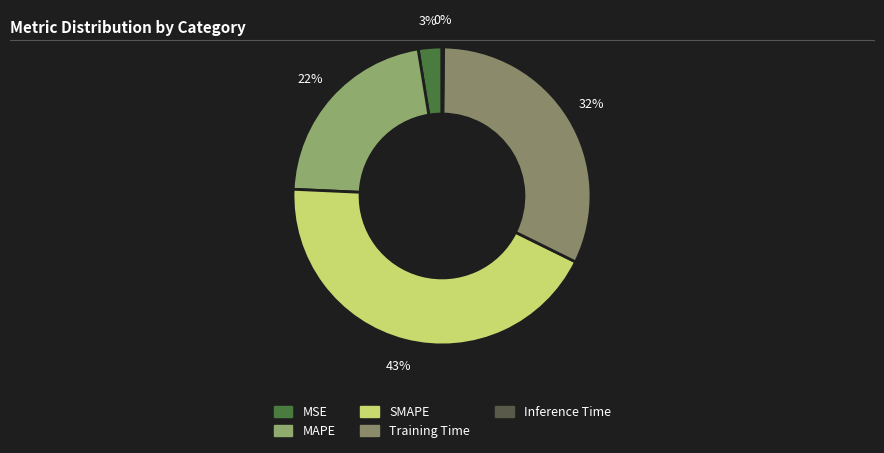

Which slice is the largest?

SMAPE